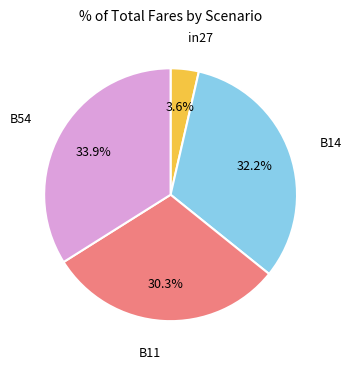

Is there a majority slice in this chart?

No